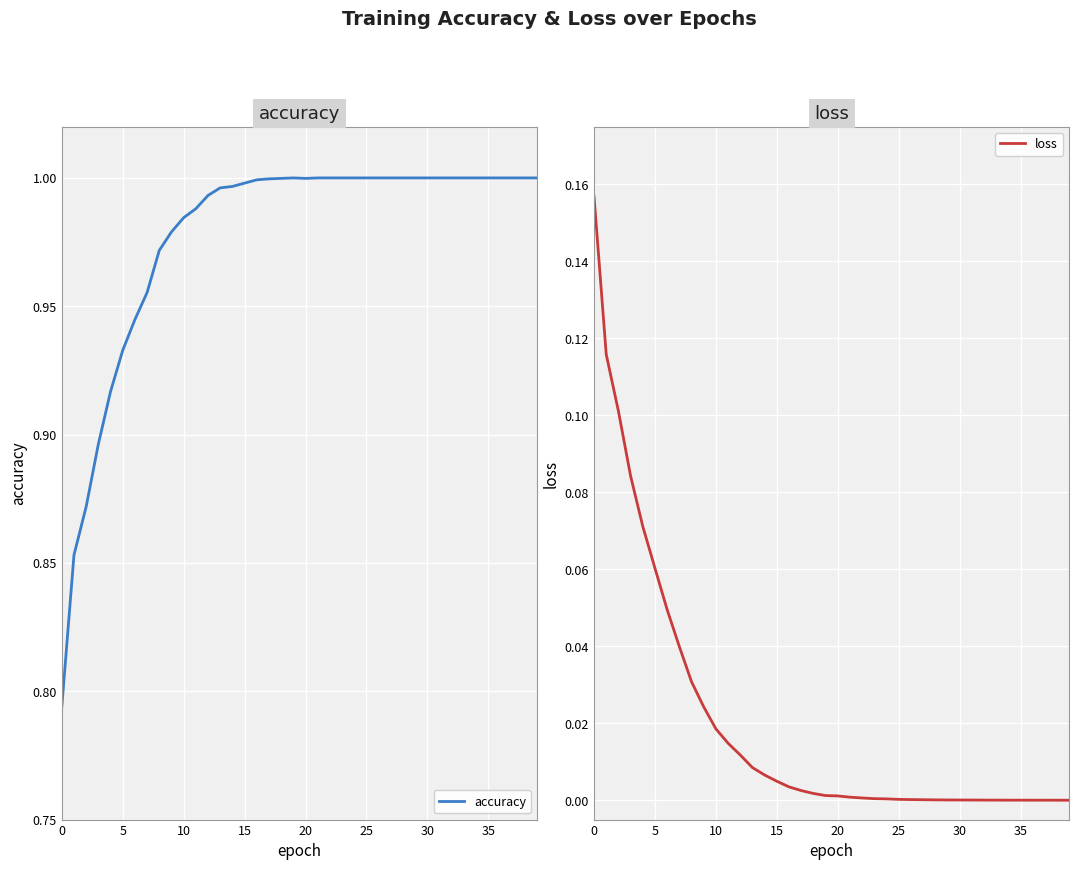

Count the number of data series in this chart.

2